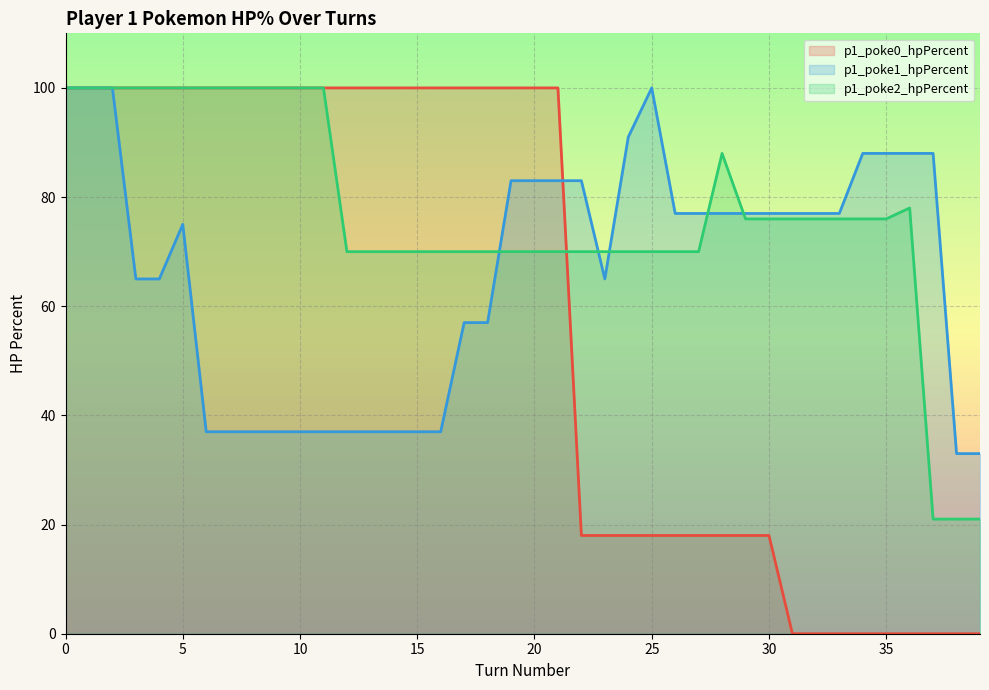

How many times do p1_poke2_hpPercent (line) and p1_poke0_hpPercent (line) cross each other?

1